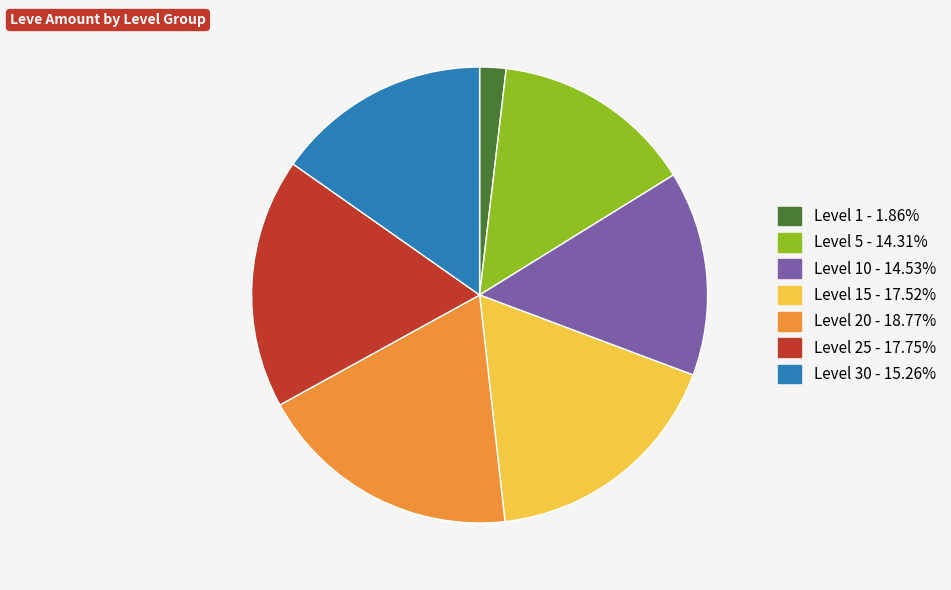

Does any single category account for the majority?

No